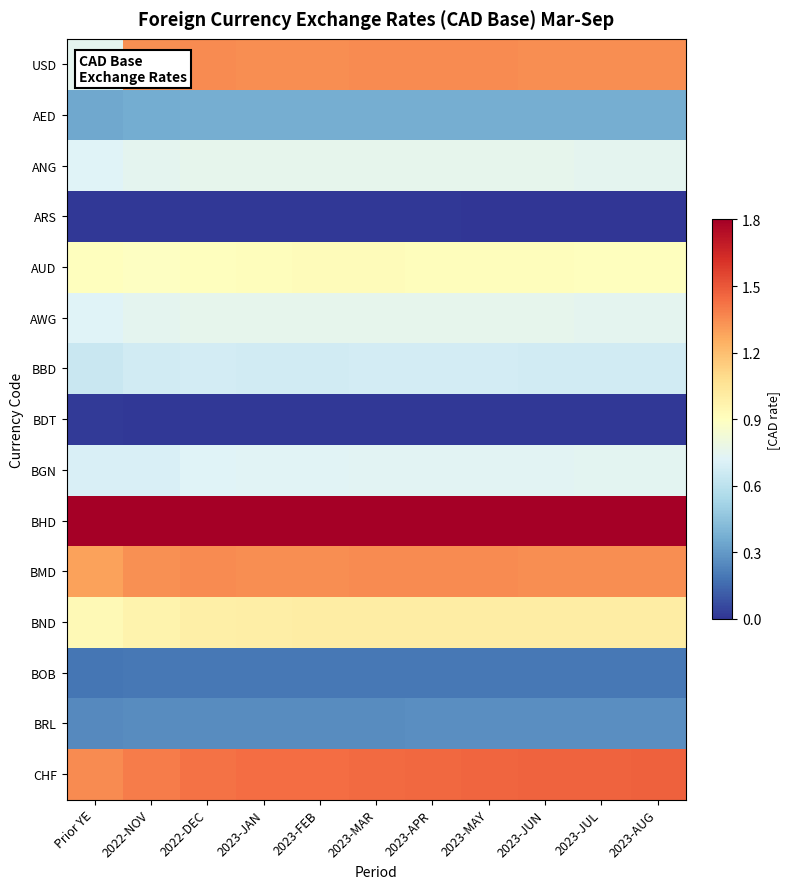

Which series has the largest range (max minus min)?

USD